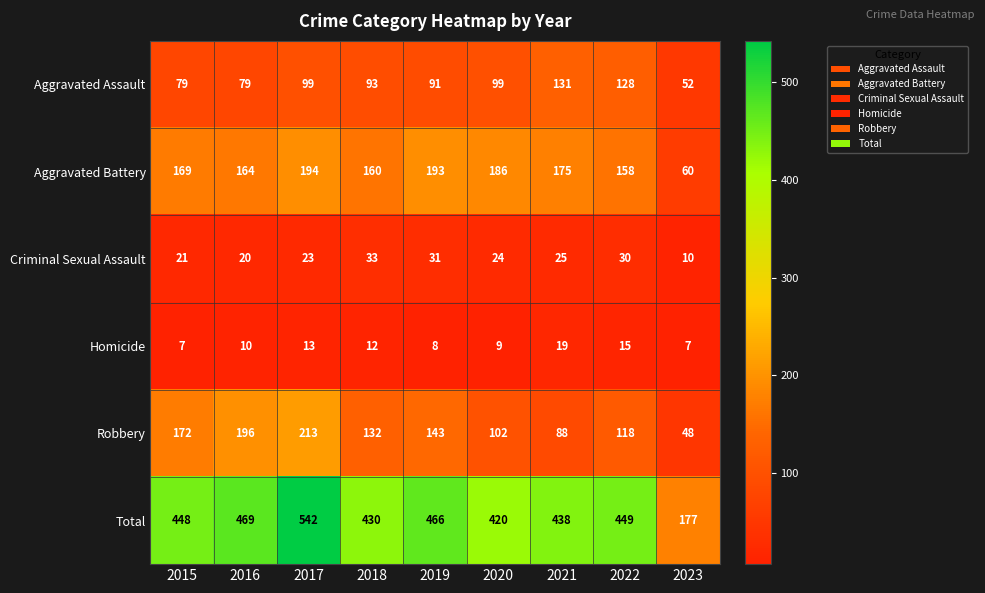

At how many categories does at least one series exceed 156?

9